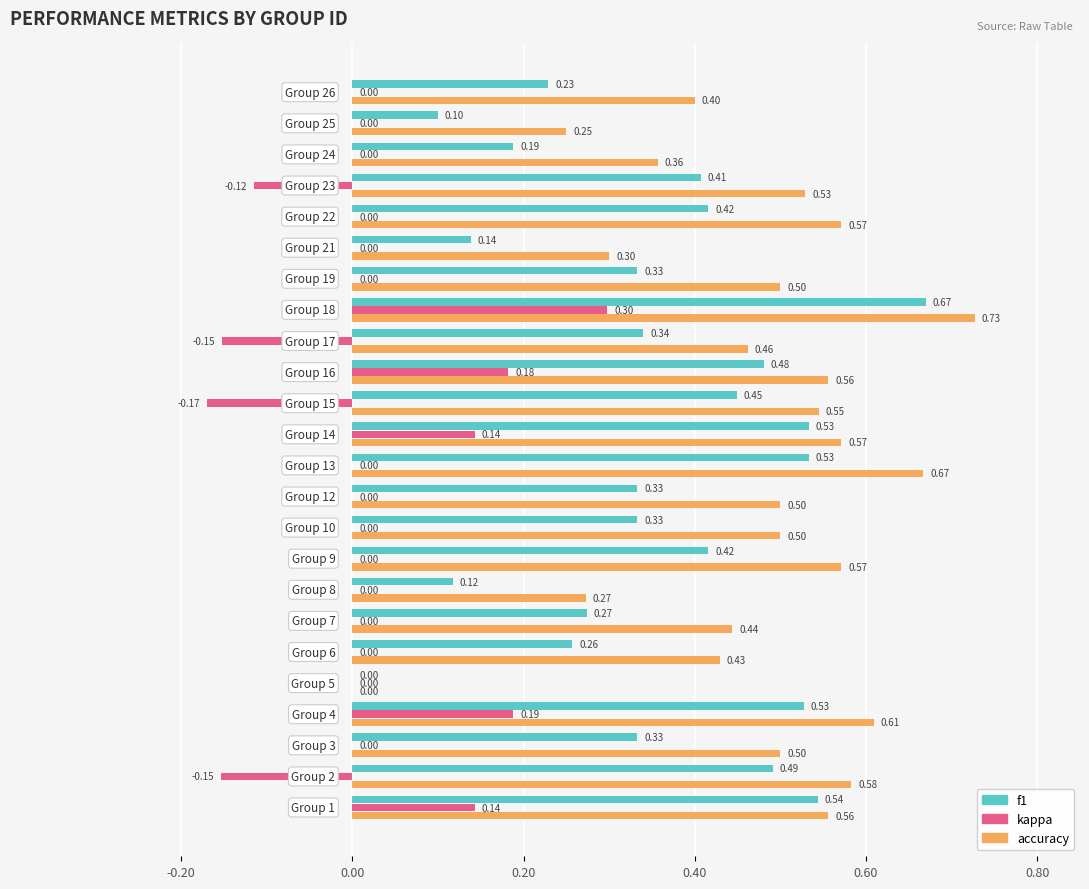

What is the sum of all accuracy values?

11.4